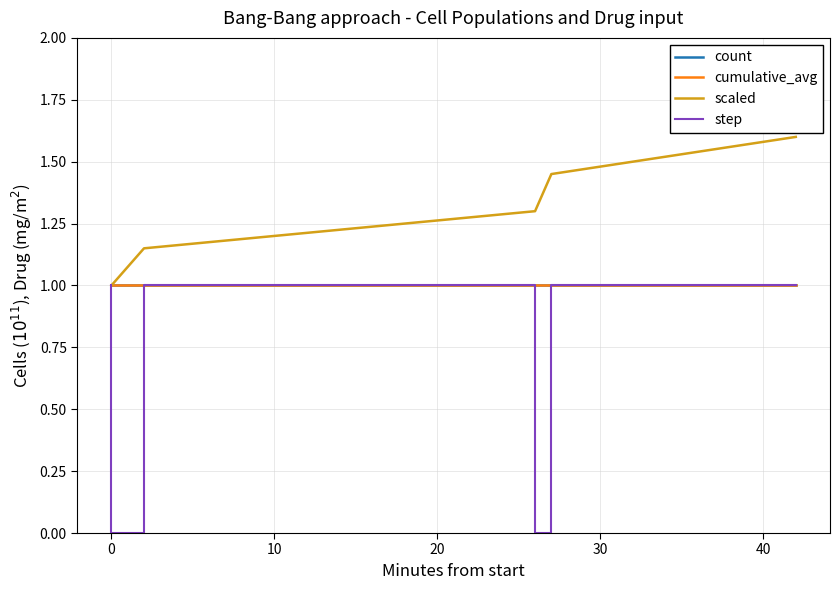

True or false: cumulative_avg and step intersect in this chart.

False